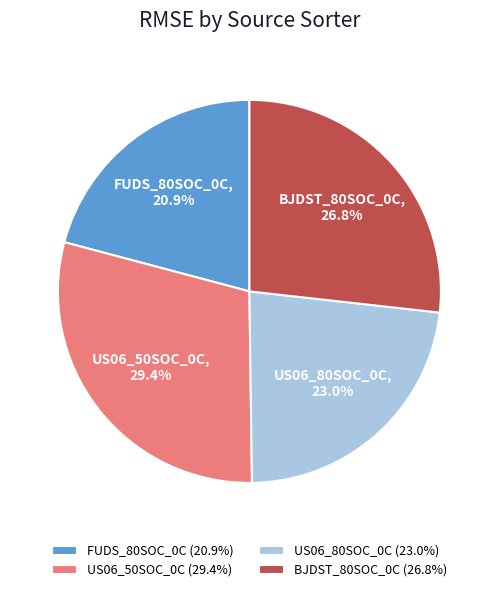

To the nearest percent, what is the difference between the US06_80SOC_0C and BJDST_80SOC_0C slice percentages?

4%